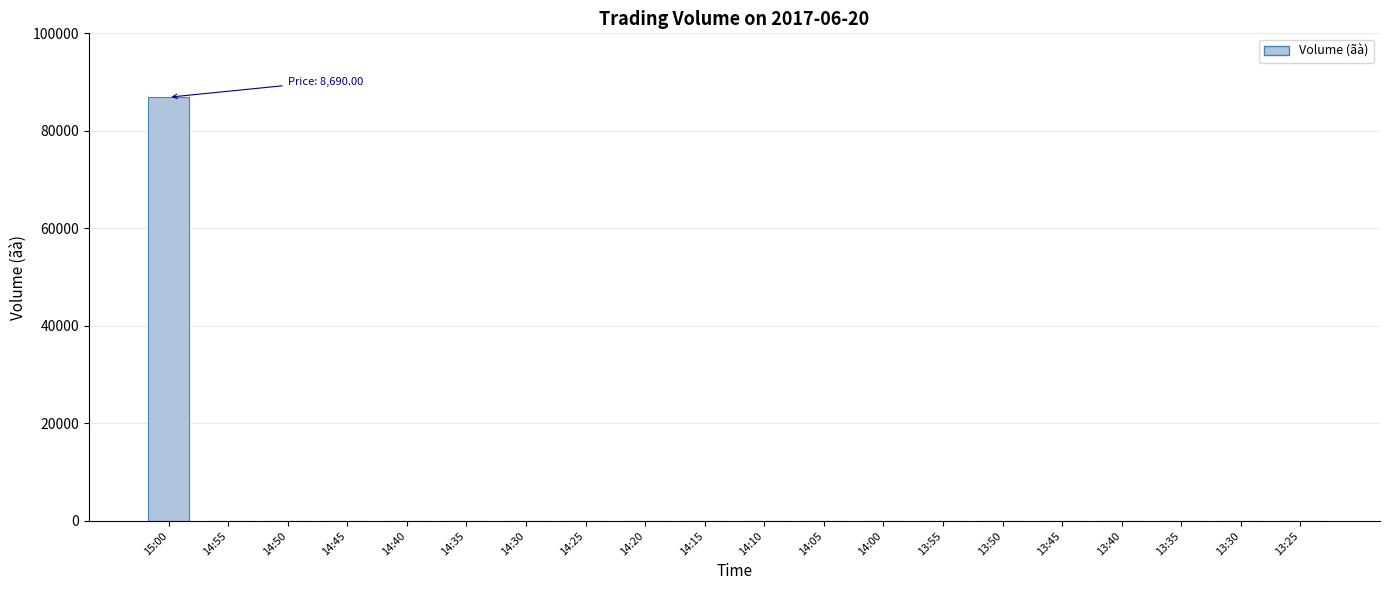

Does the chart contain stacked bars?

No